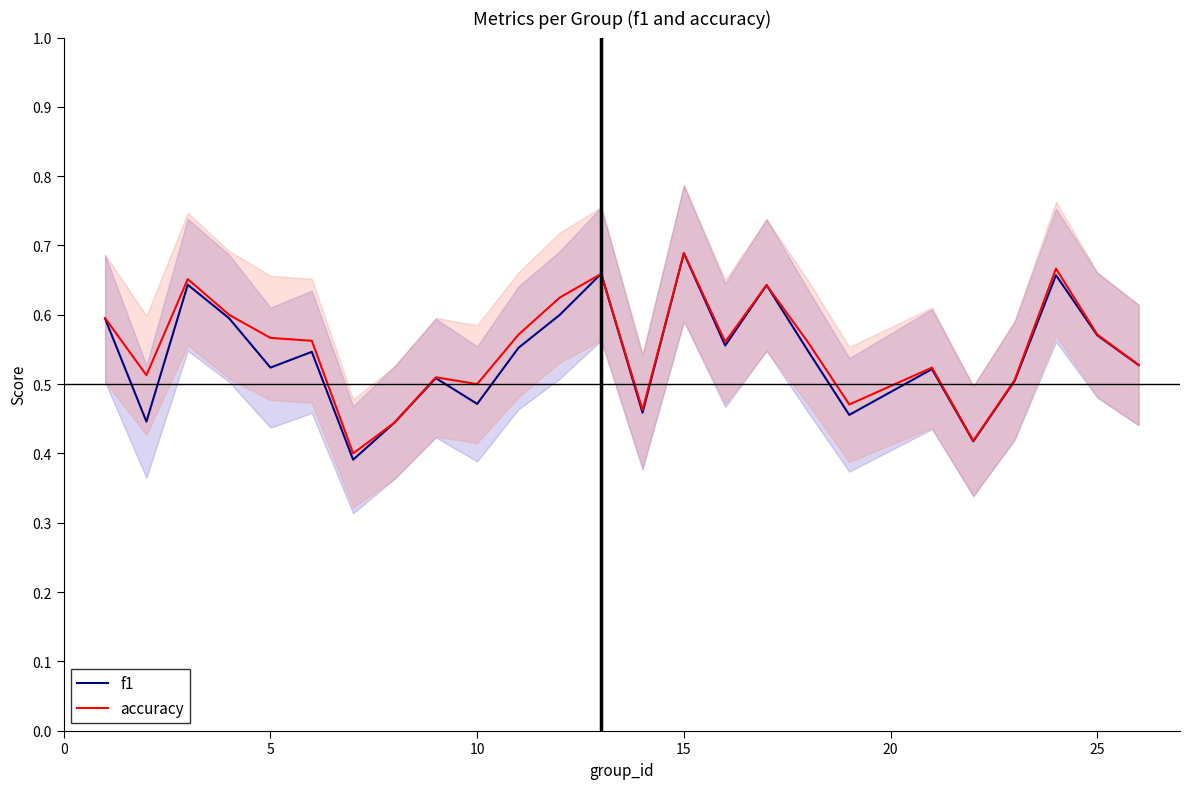

Which series has the largest total across all categories?

accuracy